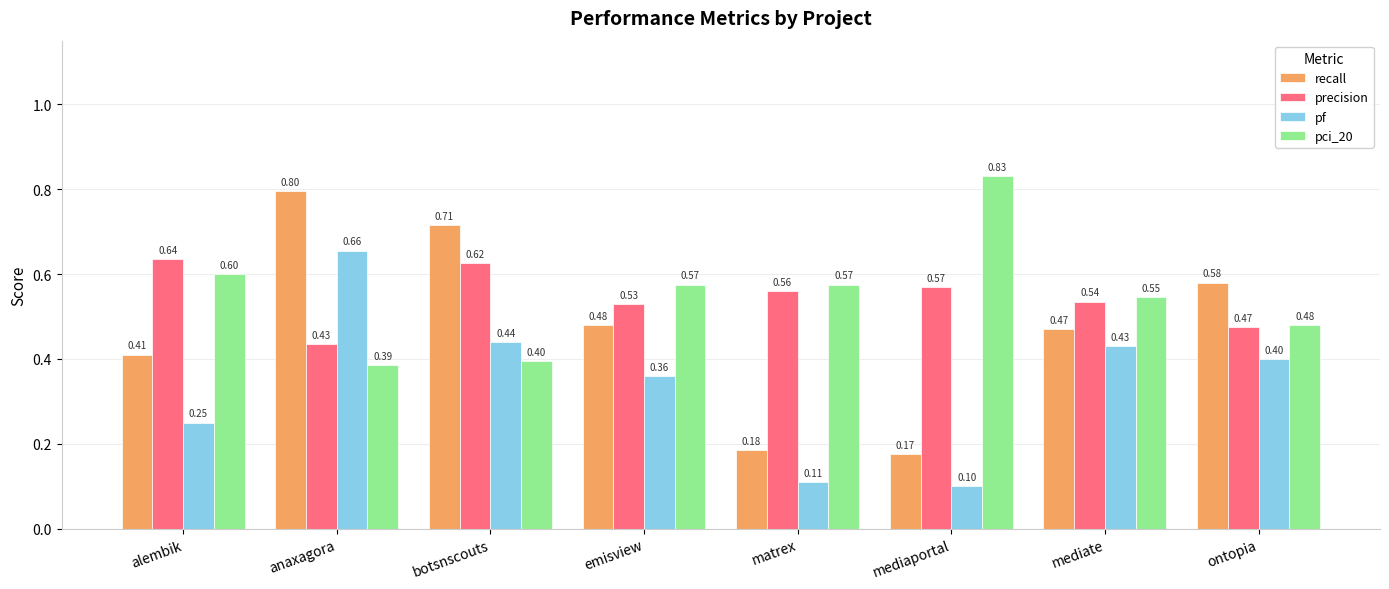

Which series has the widest spread of values?

recall